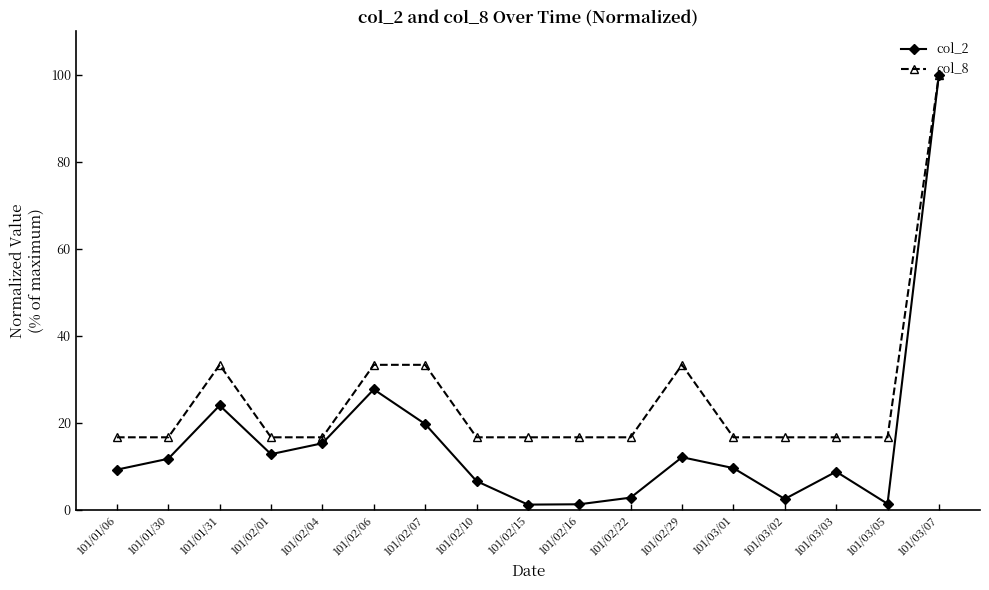

What is the sum of the col_8 values at 101/03/03 and 101/02/06?

50.0